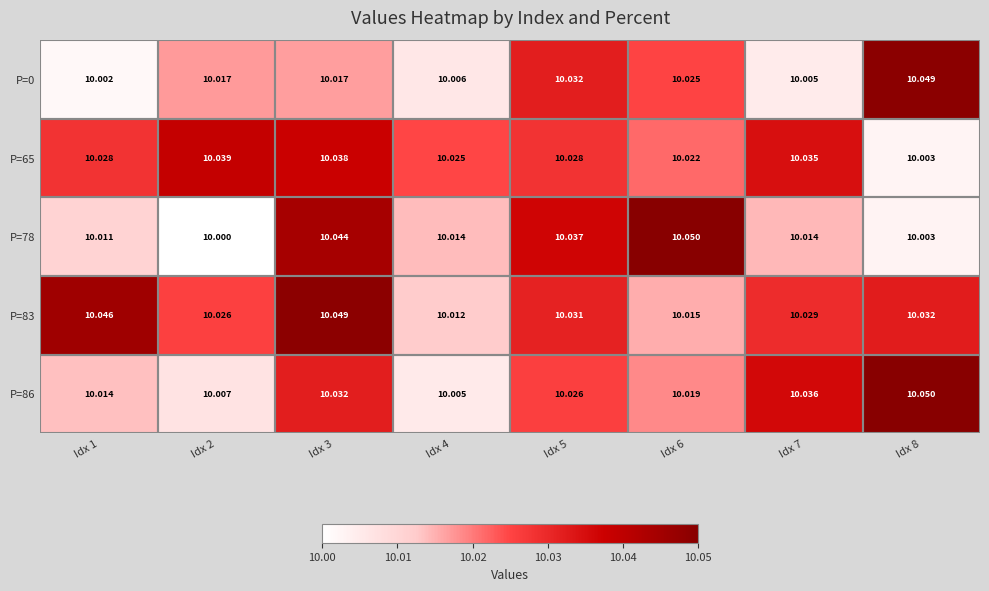

Is the value of P=83 at Idx 6 greater than the value of P=78 at Idx 2?

Yes